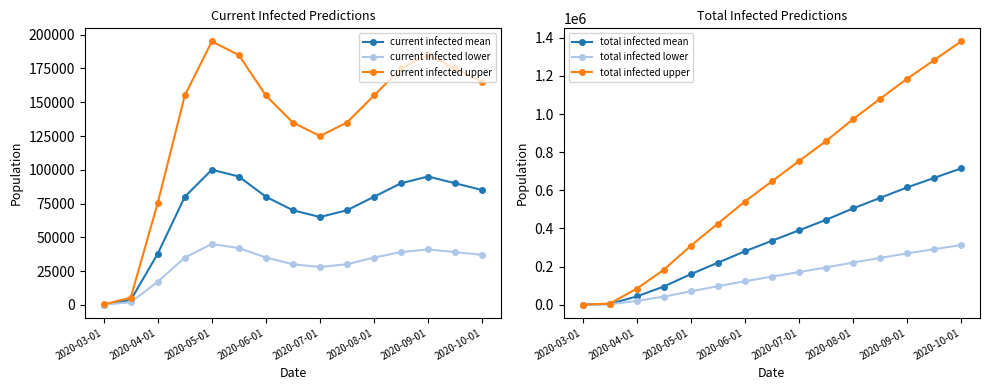

Which category has the lowest value in the total infected mean series?

2020-03-01